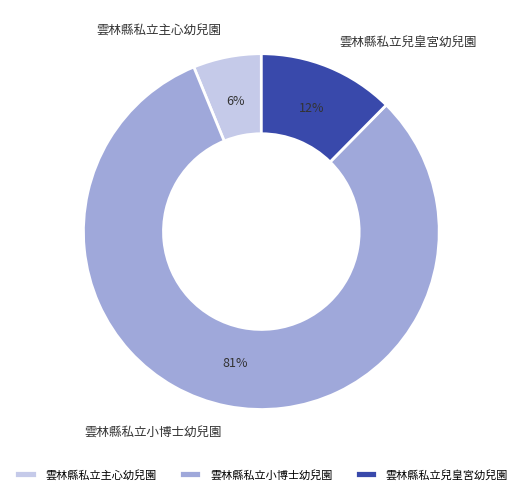

Rank the categories by value from highest to lowest.

雲林縣私立小博士幼兒園, 雲林縣私立兒皇宮幼兒園, 雲林縣私立主心幼兒園